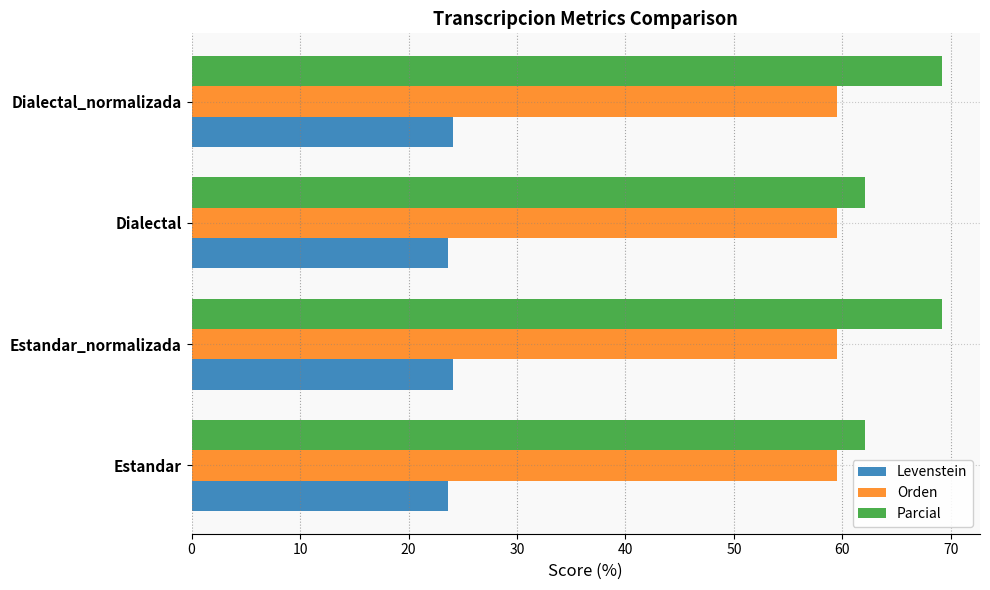

Is the value of Parcial at Dialectal_normalizada greater than the value of Levenstein at Estandar?

Yes